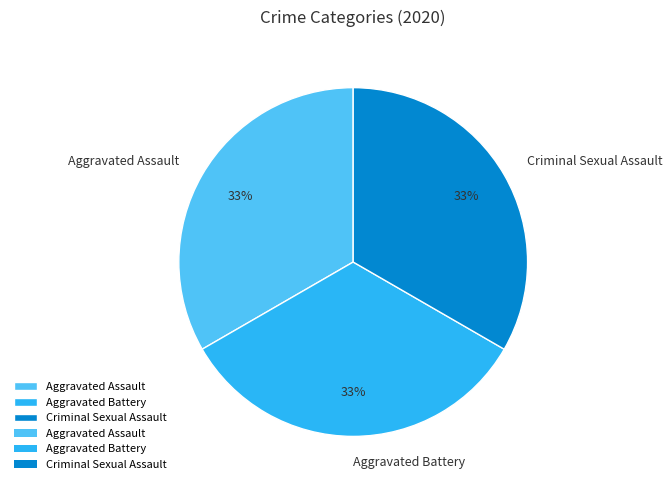

Is it true that Aggravated Assault is 33% of the pie?

True